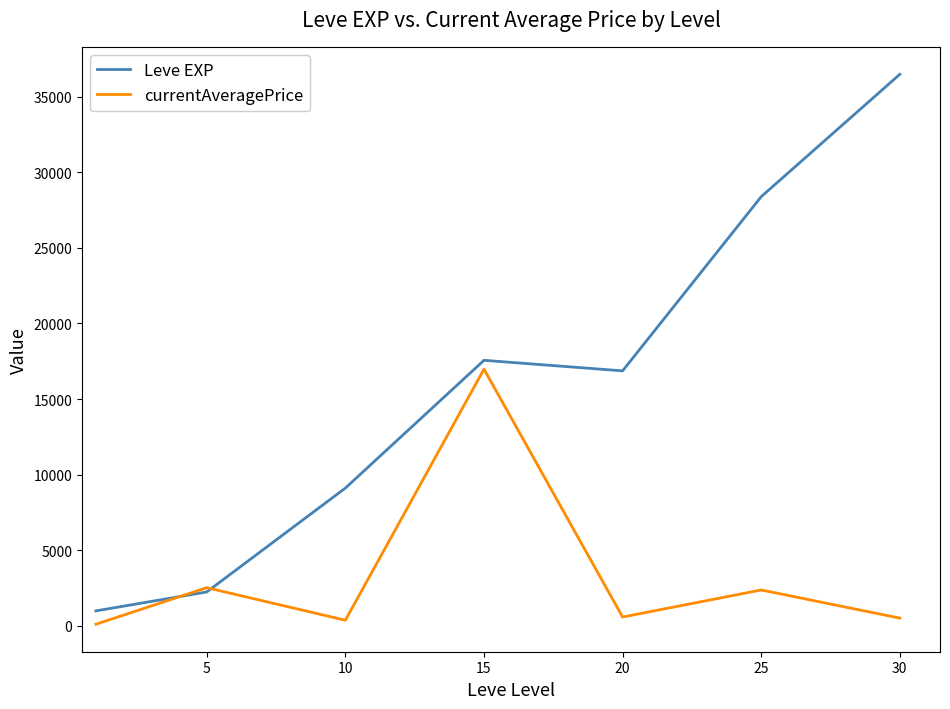

Which series has the largest total across all categories?

Leve EXP